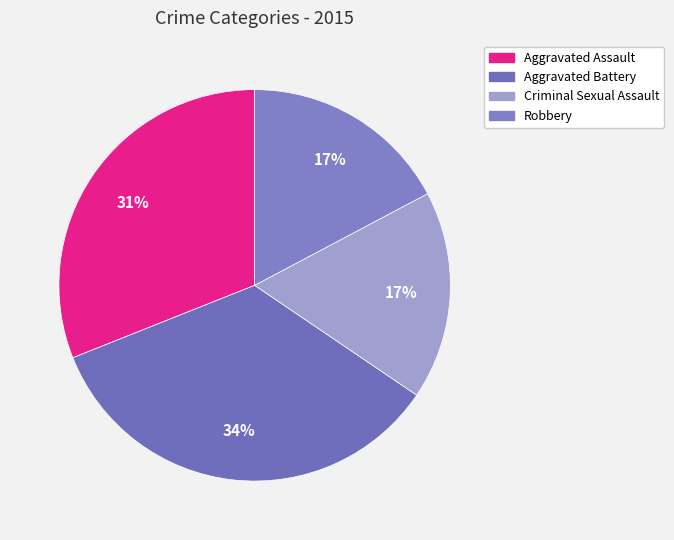

What is the largest slice in the pie chart?

Aggravated Battery